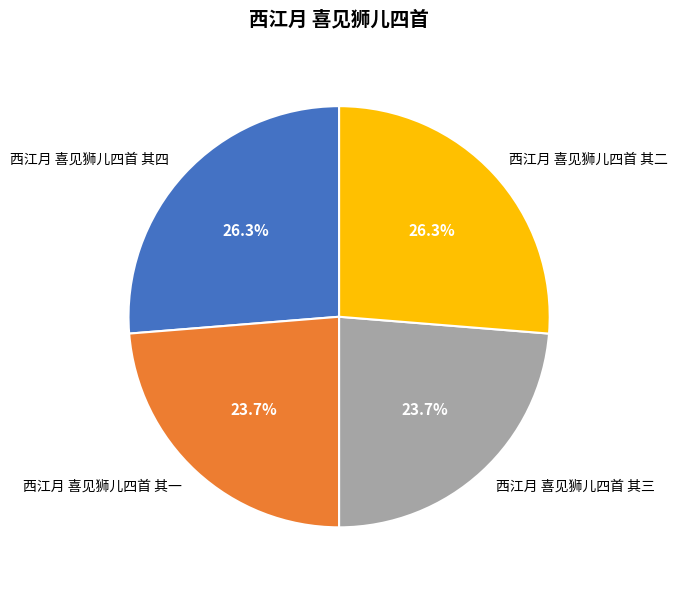

How many segments does this pie chart have?

4